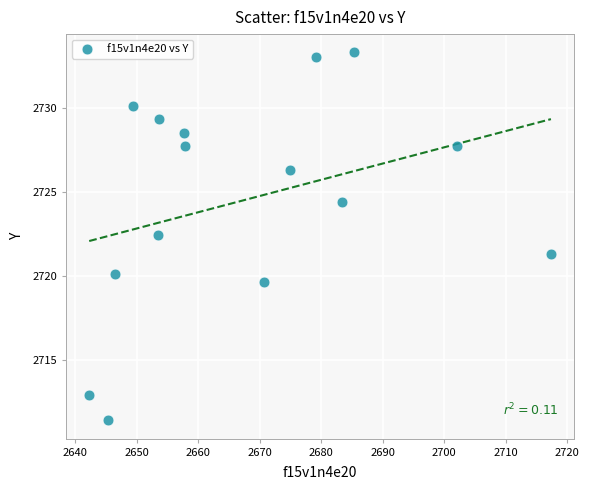

What is the range of Y values (max minus min)?

21.8